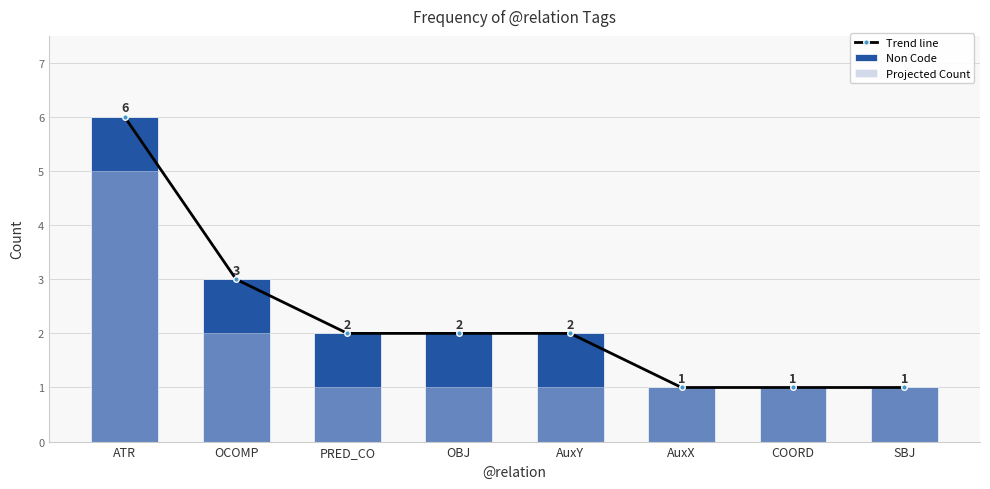

Which has a higher value, OCOMP or SBJ?

OCOMP